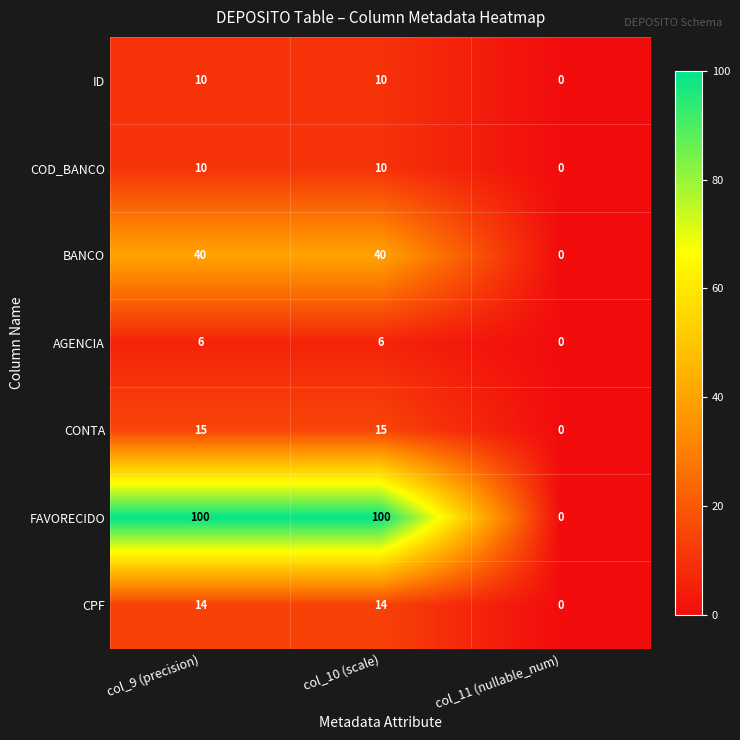

What is the difference between the second highest and minimum values in the ID series?

10